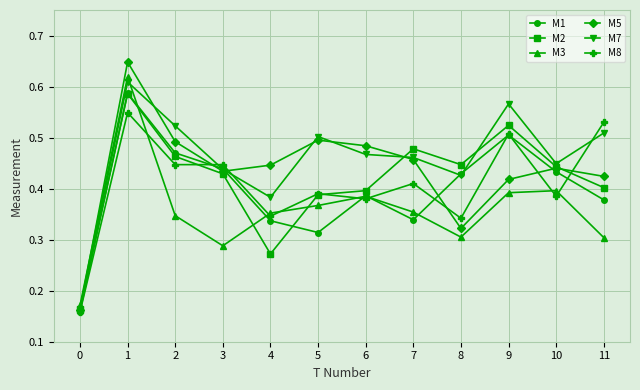

At which category is the sum across all series the highest?

1